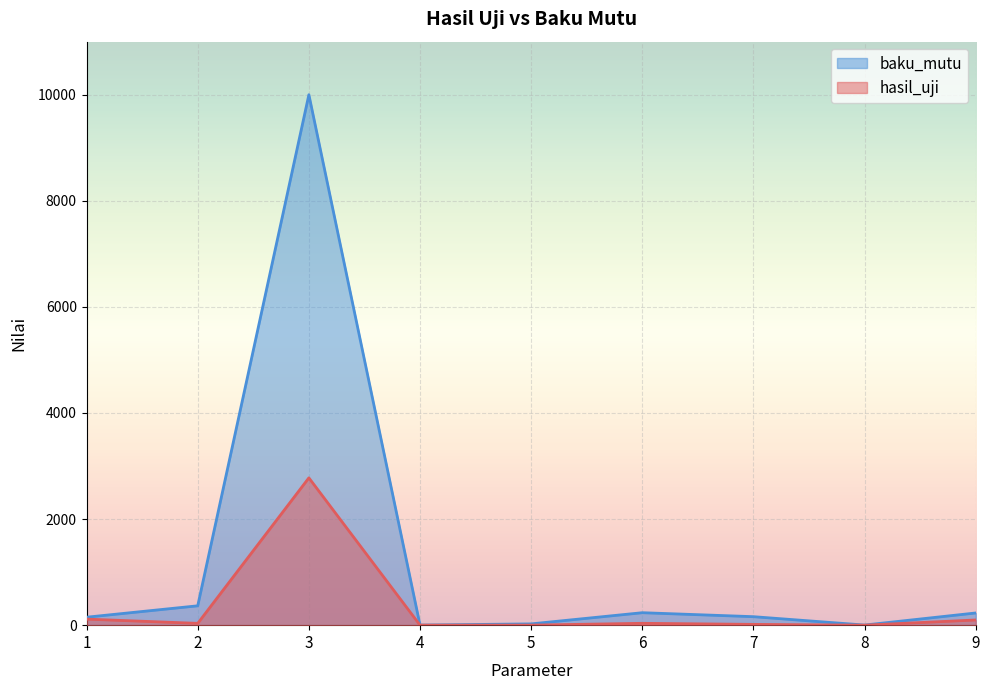

What is the difference between the maximum and minimum values in the baku_mutu series?

9998.0